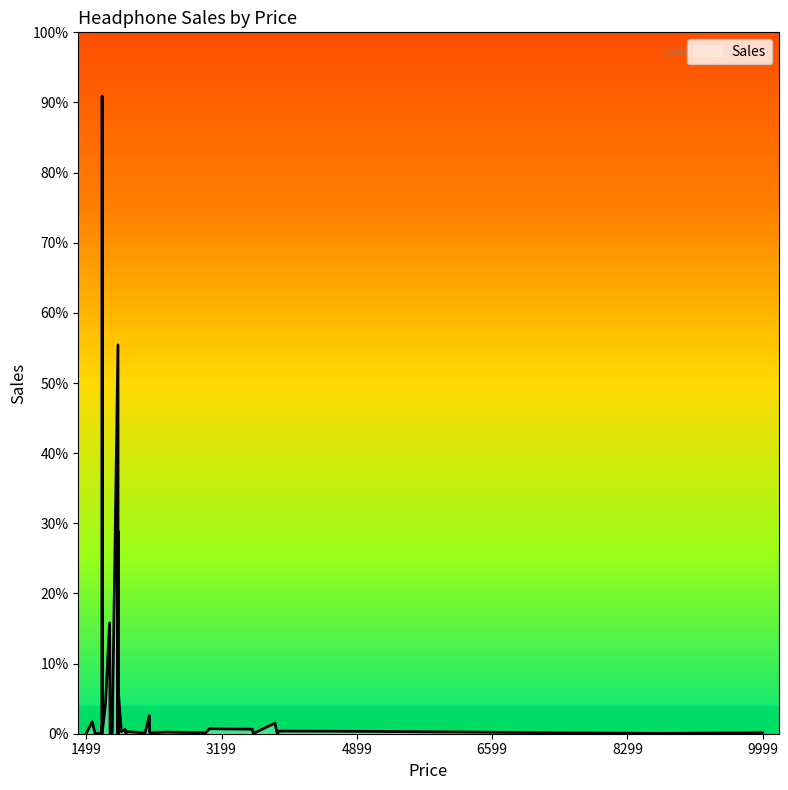

Reading right to left, what are all the values shown in this chart?

1499=1	1575=45	1610=1	1688=1	1695=28	1698=6	1699=1	1699=2401	1742=114	1792=417	1799=1	1826=3	1898=1464	1899=172	1899=50	1899=3	1899=762	1899=35	1899=1	1940=8	1987=16	1999=8	1999=1	2239=3	2293=68	2296=3	2499=6	2899=4	2932=5	2949=4	2999=3	3047=19	3586=17	3599=1	3871=40	3899=1	3927=10	4968=9	8699=1	9999=4